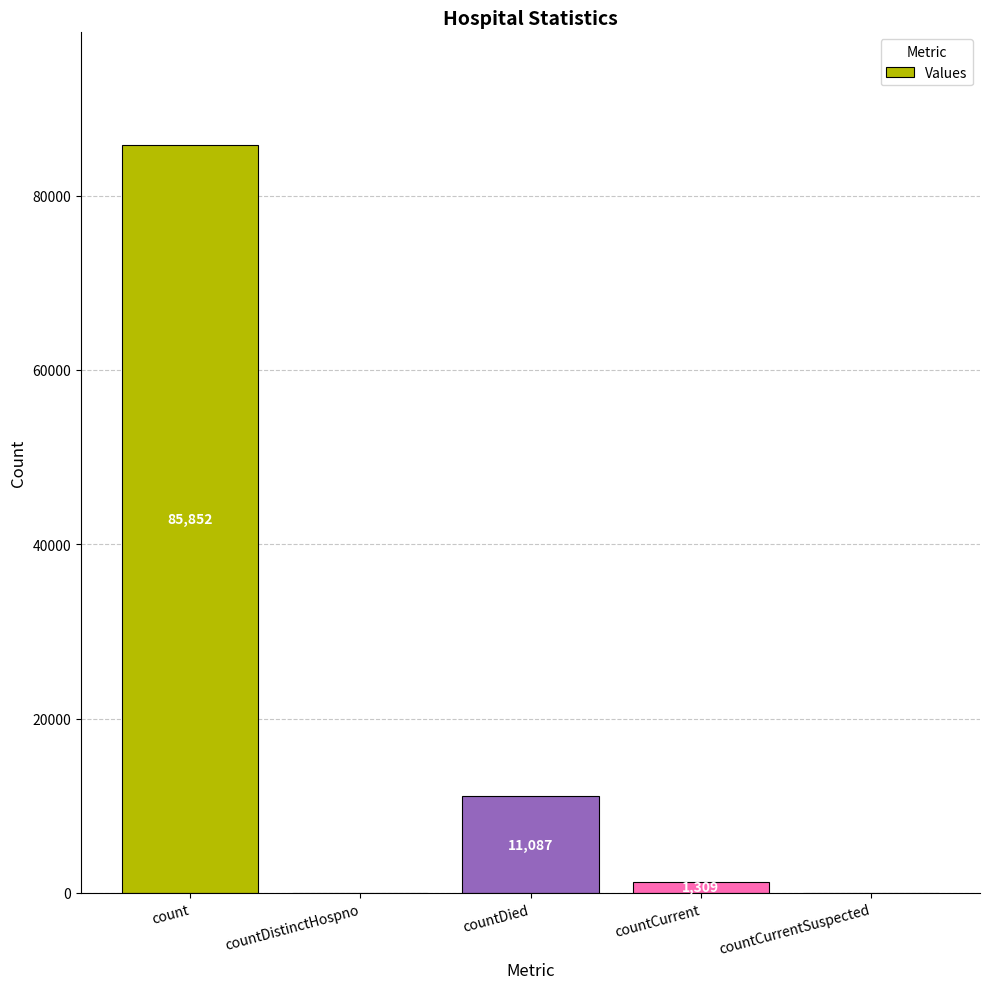

What is the sum of all values?

98248